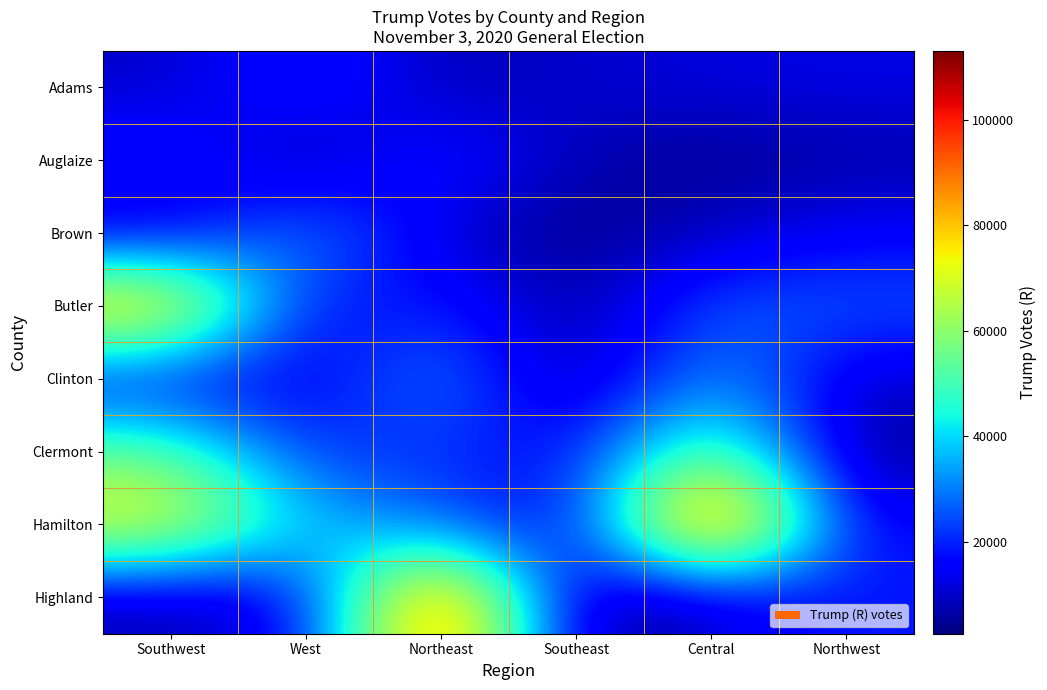

Which series has the largest range (max minus min)?

Highland